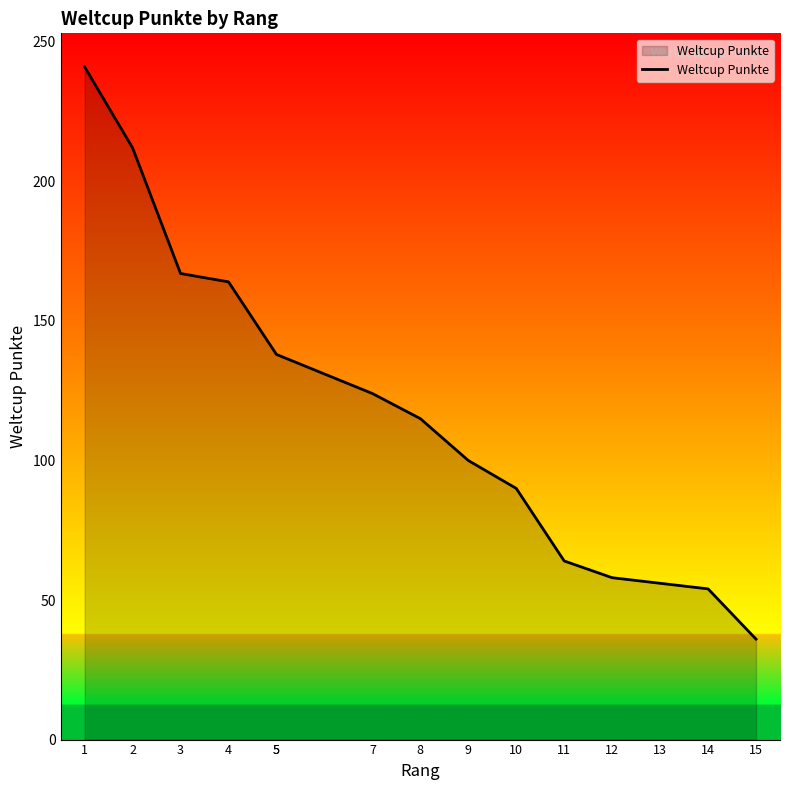

What is the greatest value displayed?

241